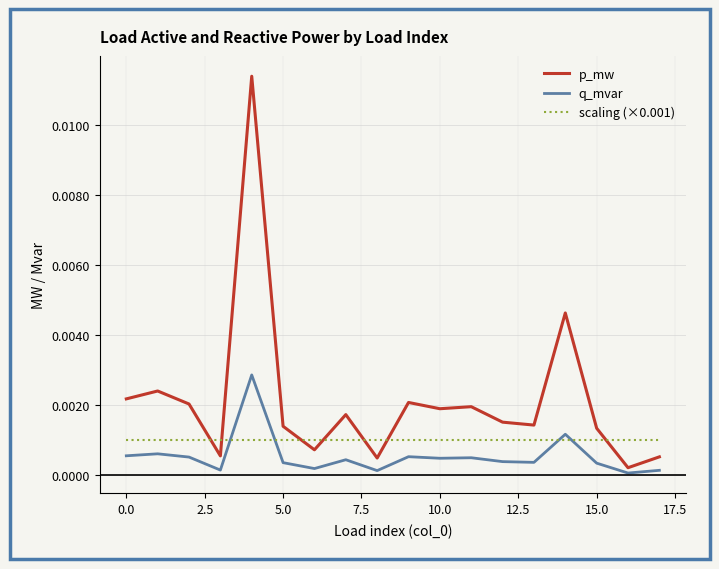

List the series in order of their peak value, highest first.

p_mw, q_mvar, scaling (×0.001)